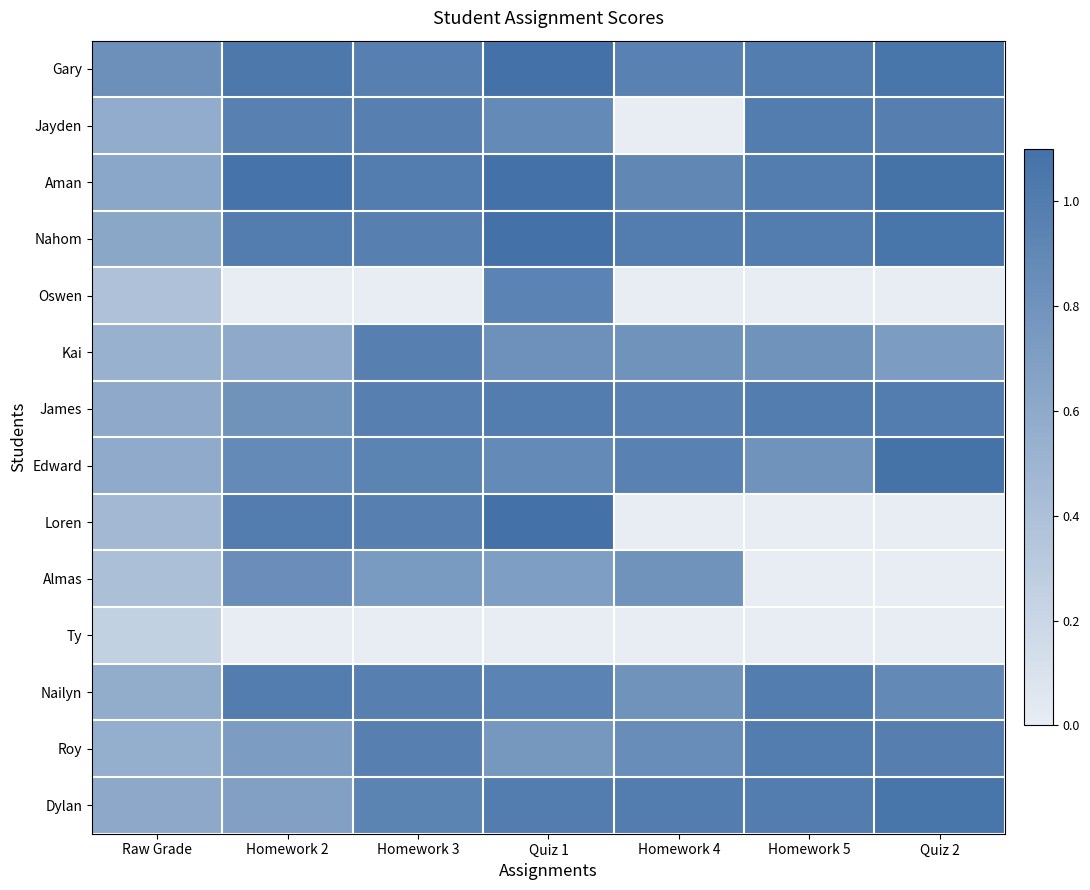

What is the difference between the highest and lowest values at Quiz 2?

1.1